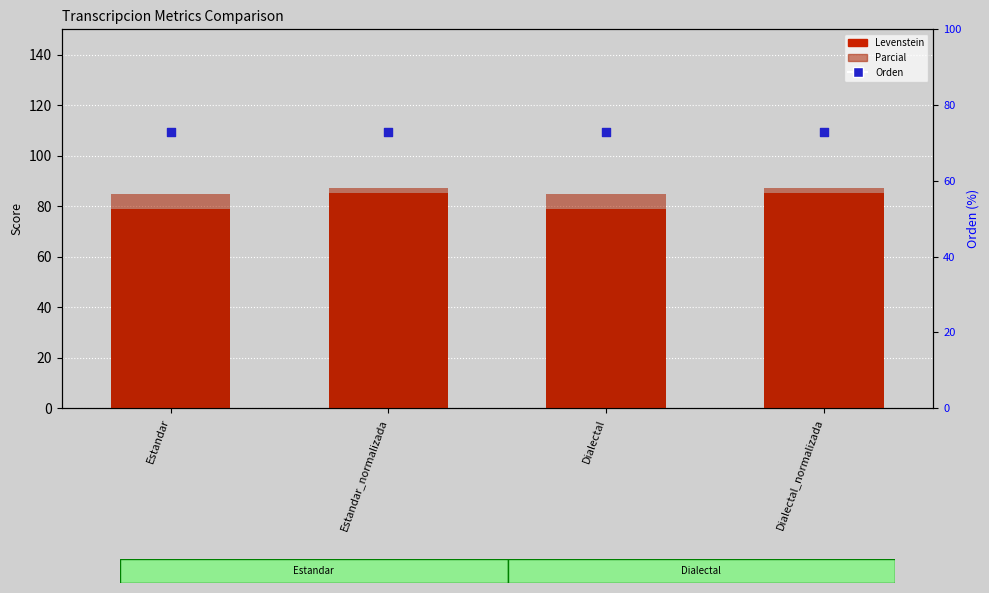

What is the total value across all series at Estandar_normalizada?

245.4